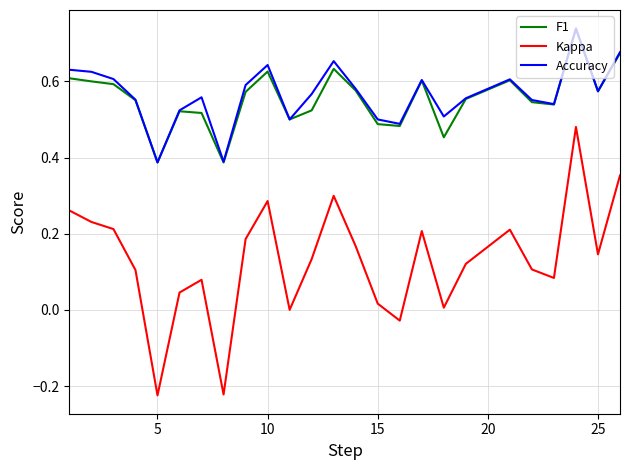

Which series has the largest range (max minus min)?

Kappa